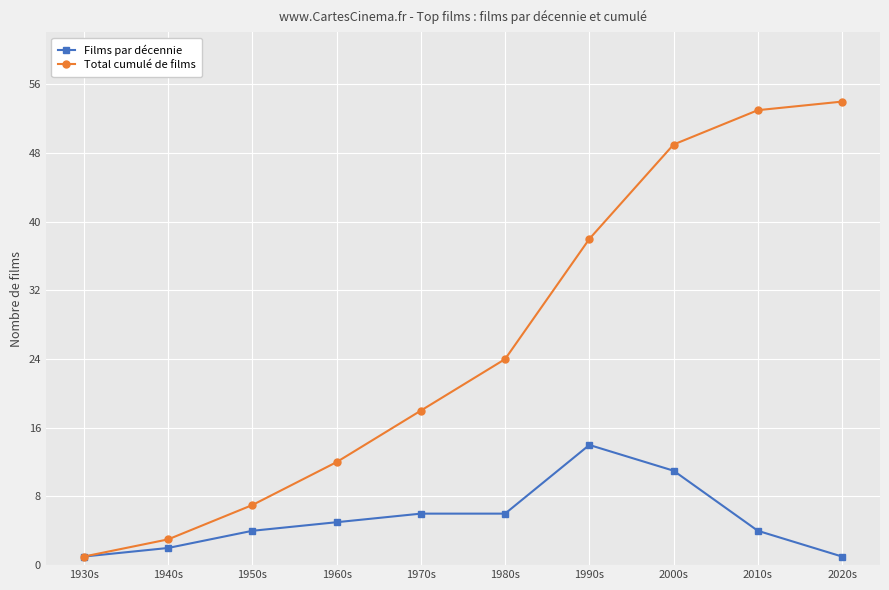

List the labels in order of Total cumulé de films value, smallest first.

1930s, 1940s, 1950s, 1960s, 1970s, 1980s, 1990s, 2000s, 2010s, 2020s